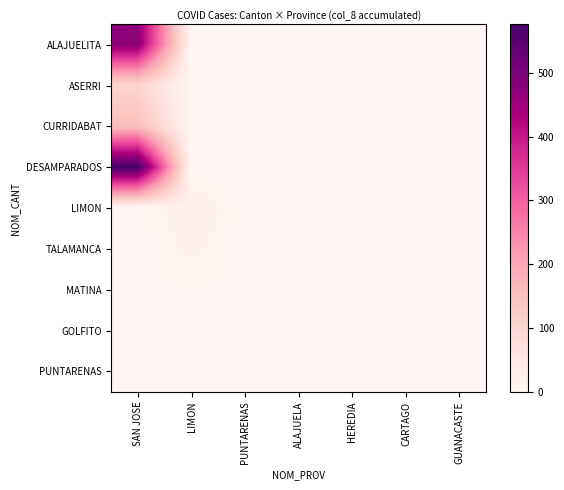

Rank the series by their maximum value, from highest to lowest.

DESAMPARADOS, ALAJUELITA, CURRIDABAT, ASERRI, LIMON, TALAMANCA, MATINA, GOLFITO, PUNTARENAS